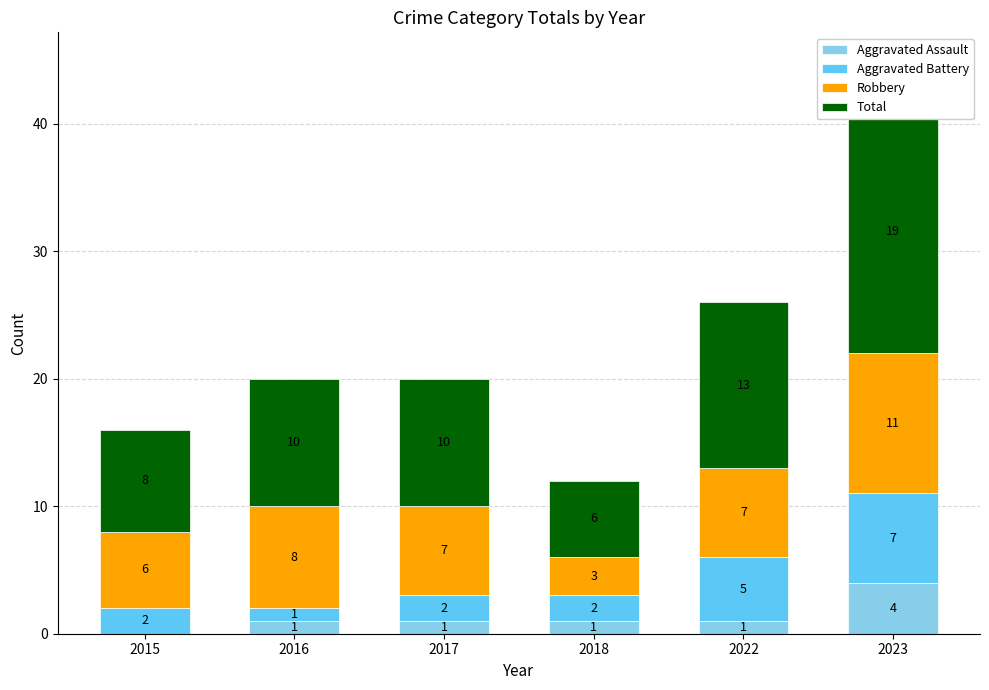

What is the sum of the Aggravated Assault values at 2017 and 2016?

2